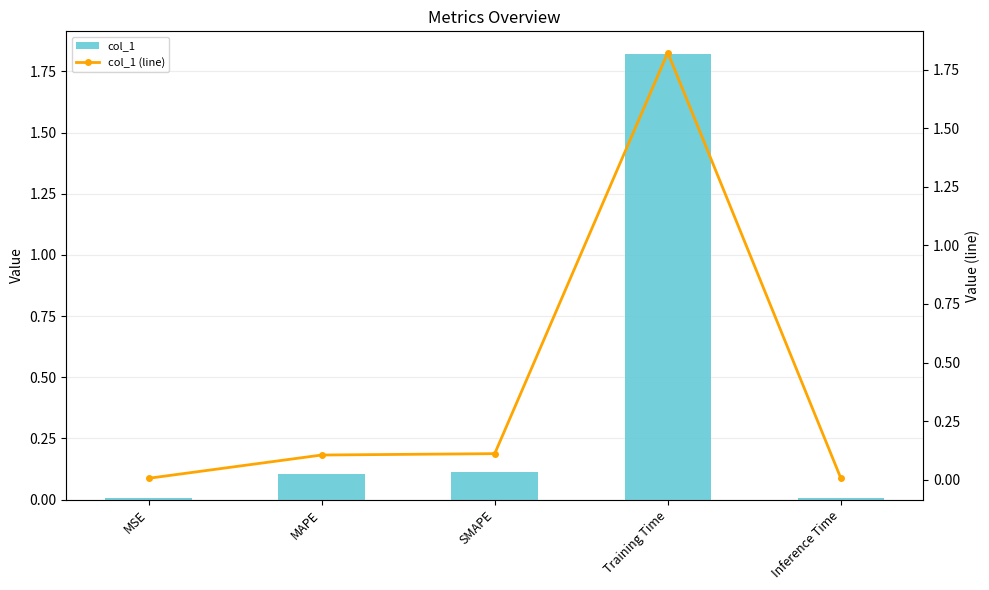

What are all the series names shown in the legend?

col_1, col_1 (line)